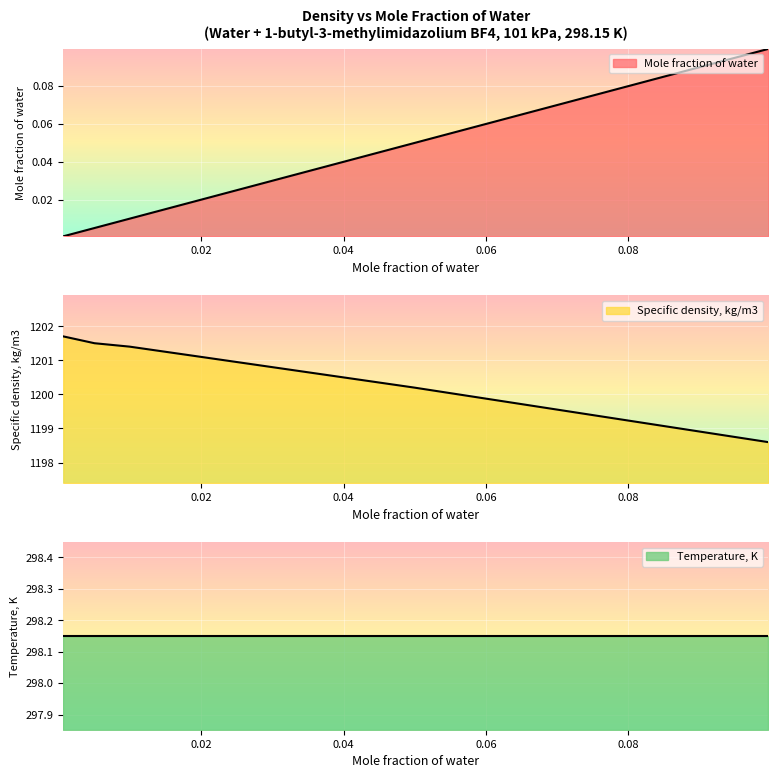

Is the value of Mole fraction of water at 0.00062 greater than the value of Specific density, kg/m3 at 0.01995?

No